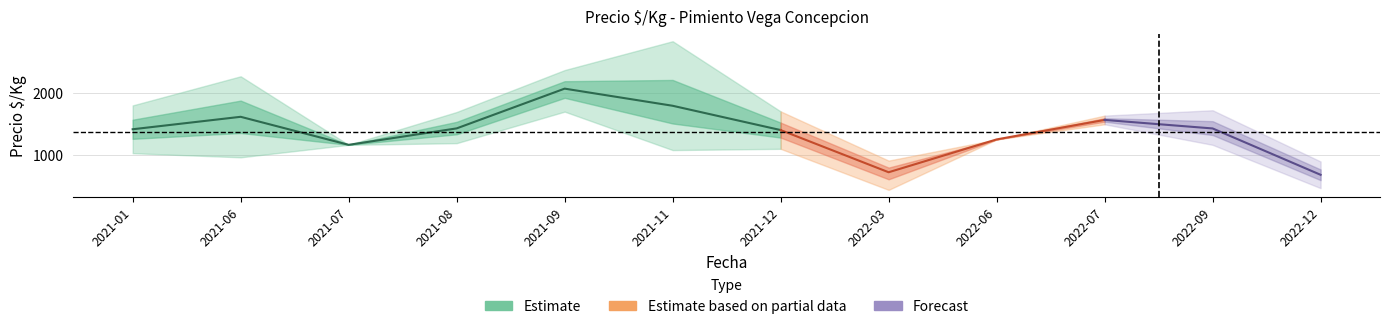

What is the difference between the second highest and second lowest values in the Precio_max series?

1453